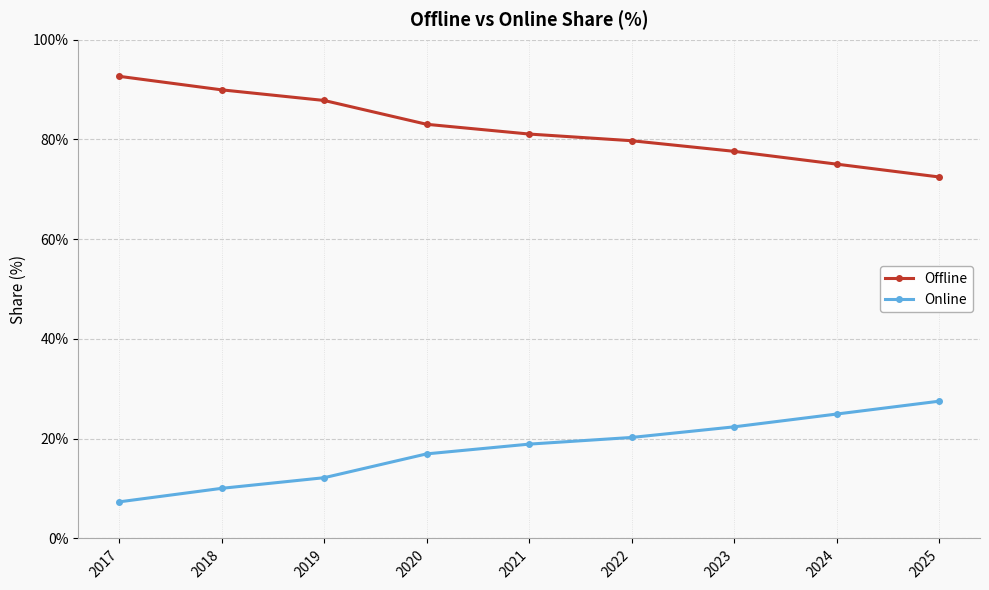

True or false: Online has more than 0 interior local peaks.

False